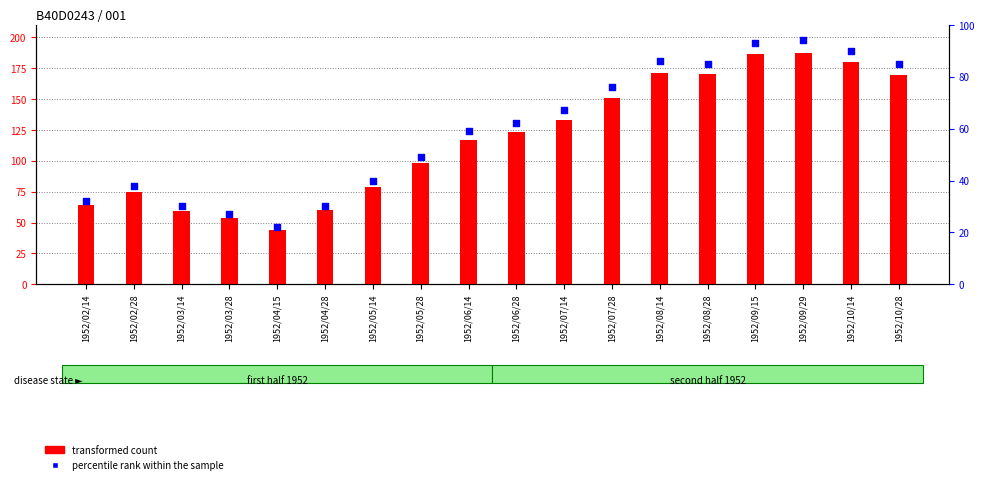

Is the value of transformed count at 1952/07/14 greater than the value of percentile rank within the sample at 1952/04/15?

Yes